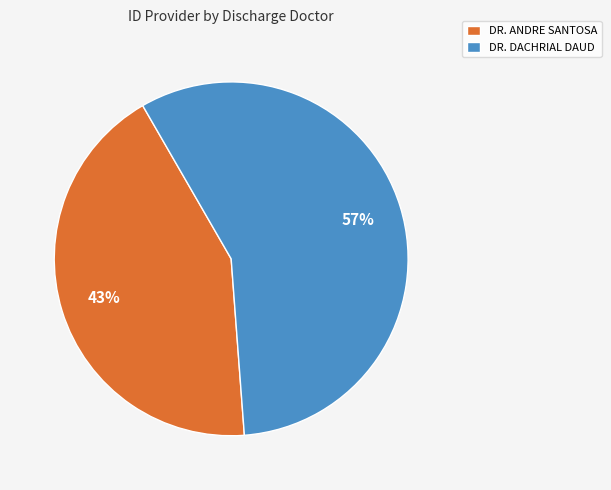

Is there a majority slice in this chart?

Yes